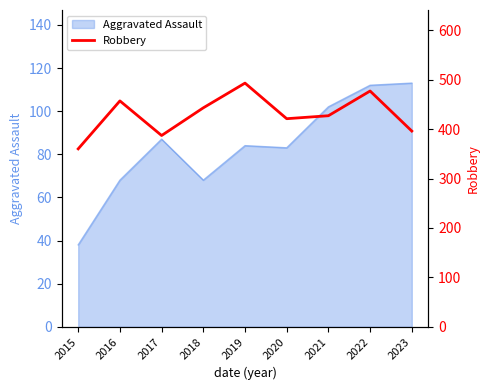

How many points are lower than both their immediate neighbors (excluding endpoints)?

2